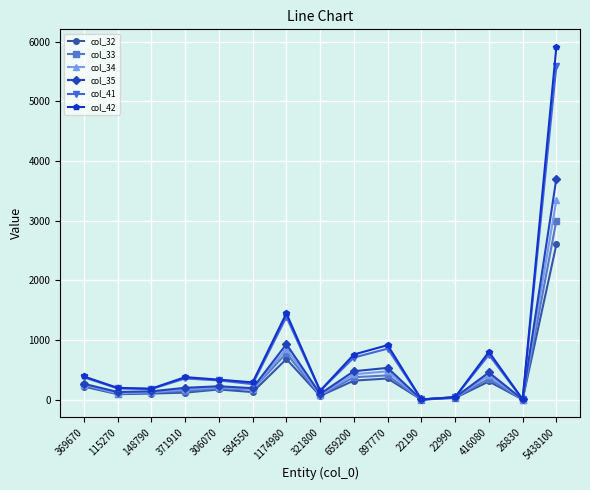

Is it true that col_35 equals 99 at 321800?

True